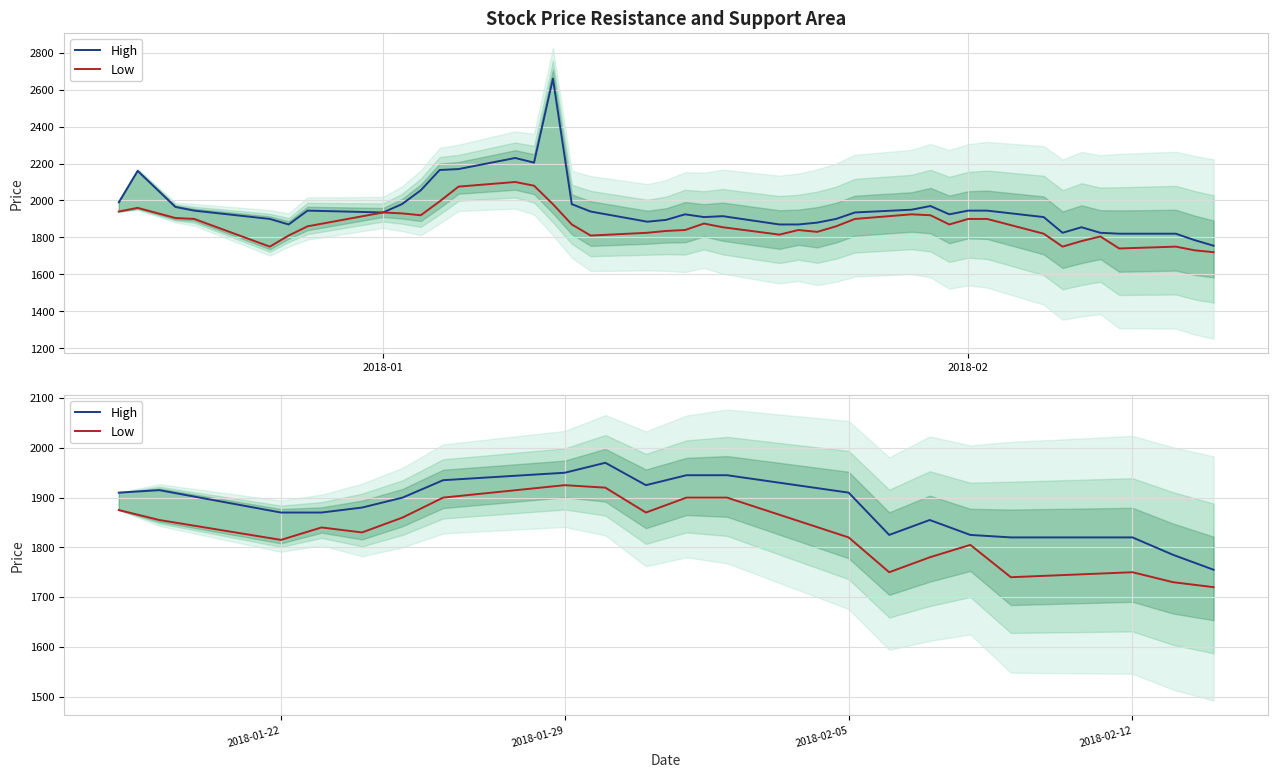

List the series in order of their peak value, lowest first.

Low, High